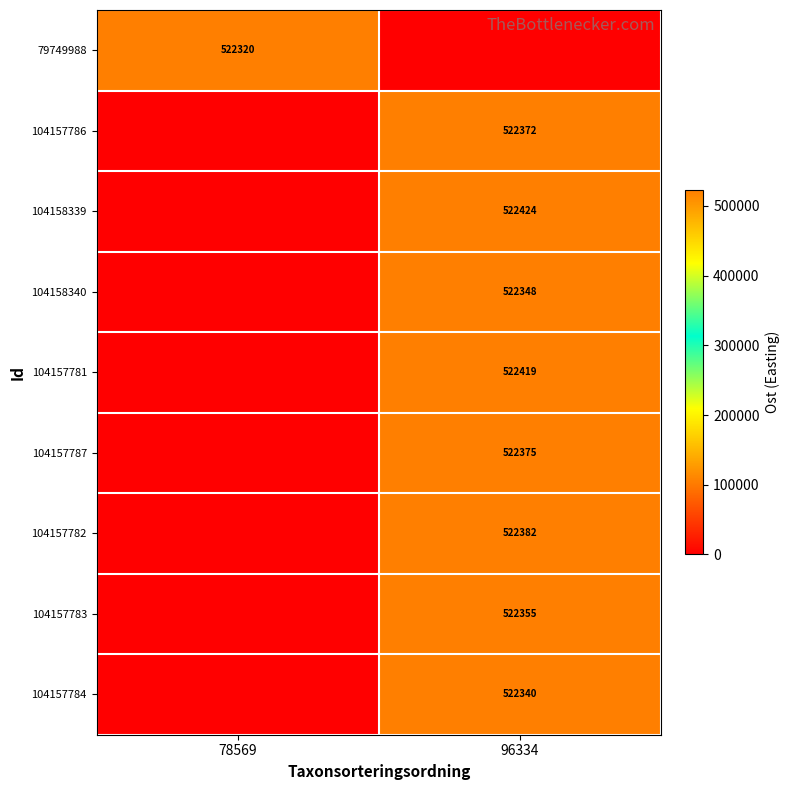

The 104157783 series shows 522355 at 96334. True or false?

True